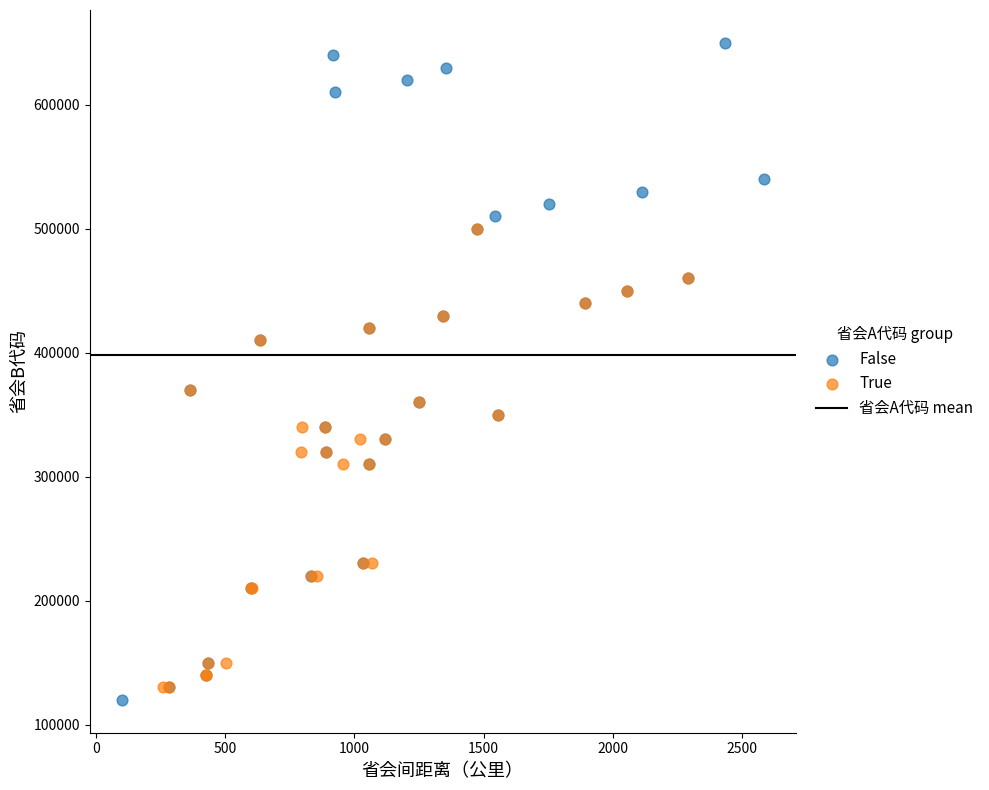

Which series contains the highest Y value?

False